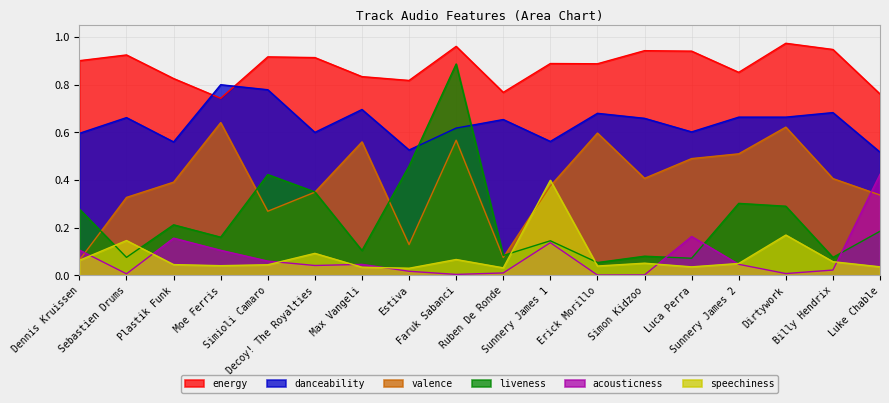

How many intersections are there between acousticness and valence?

2